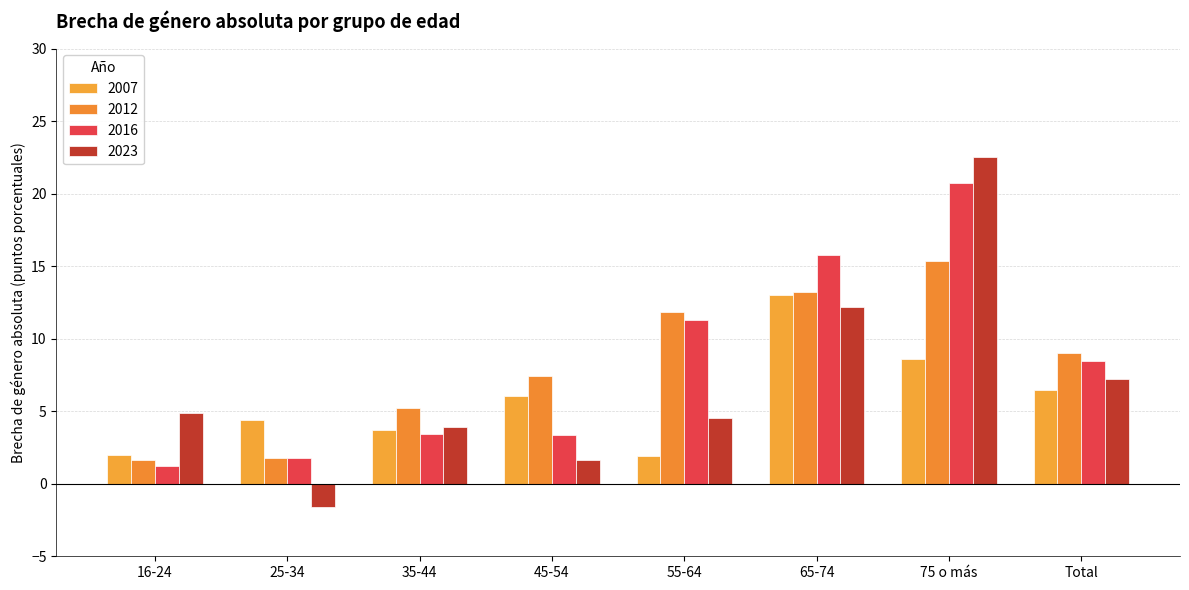

Which category has the highest value in the 2023 series?

75 o más